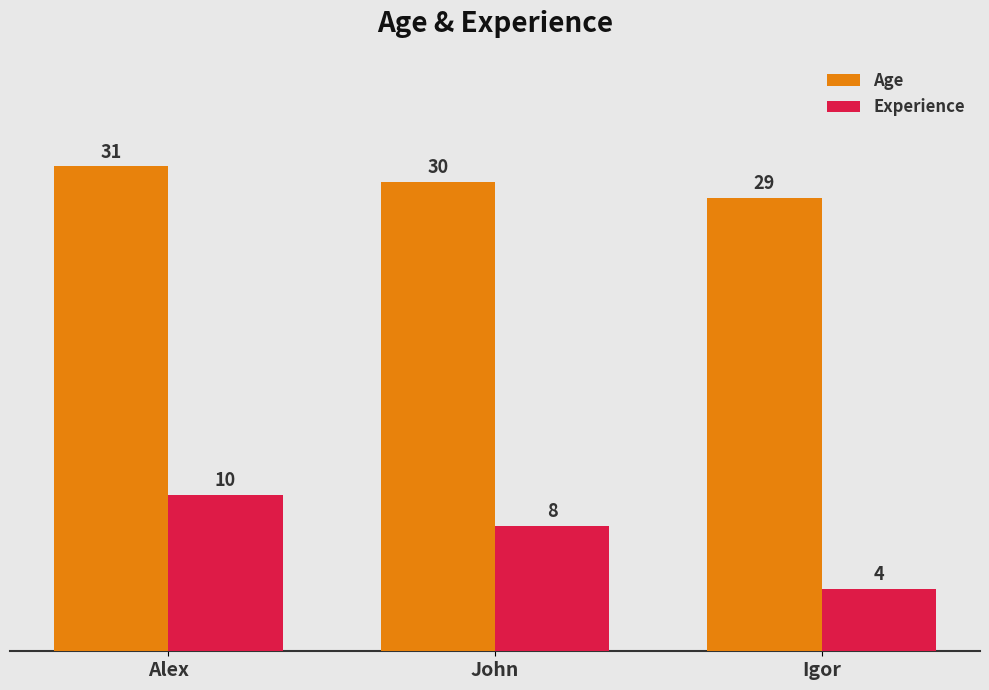

True or false: Age has a value of 40 at John.

False